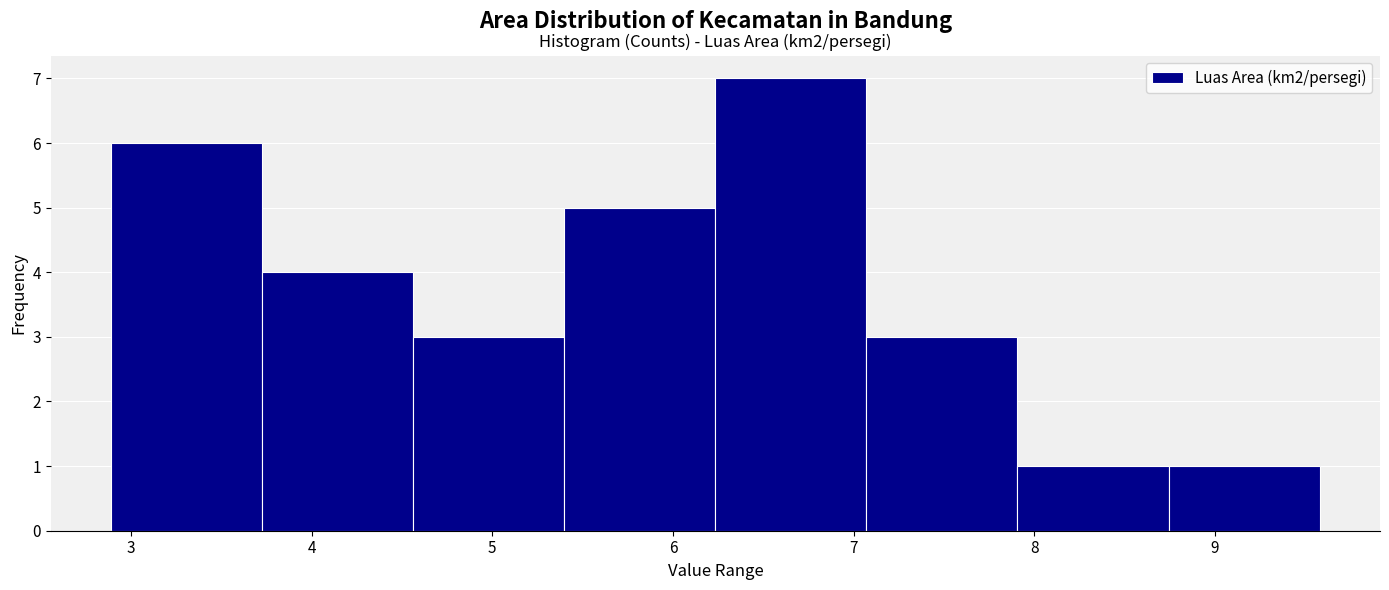

Over which range of the x-axis is the bar tallest?

6.2 to 7.1